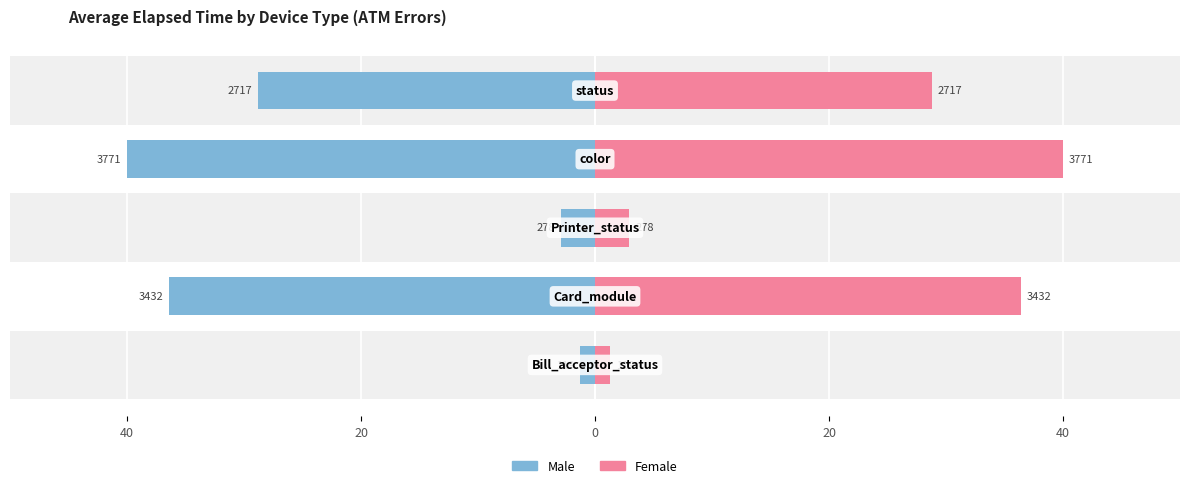

Which series has the widest spread of values?

Male